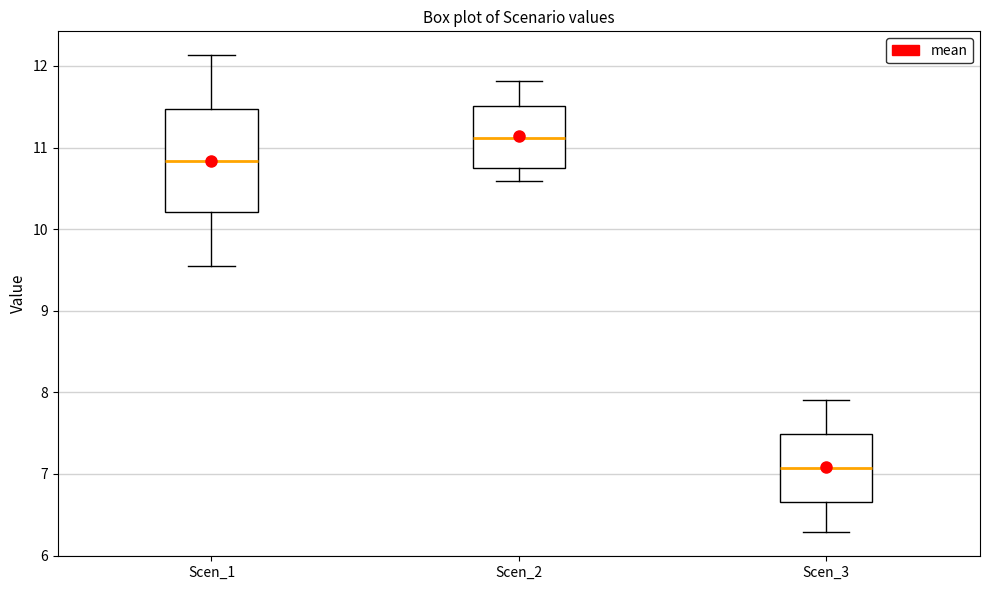

Which box's median line is the lowest?

Scen_3